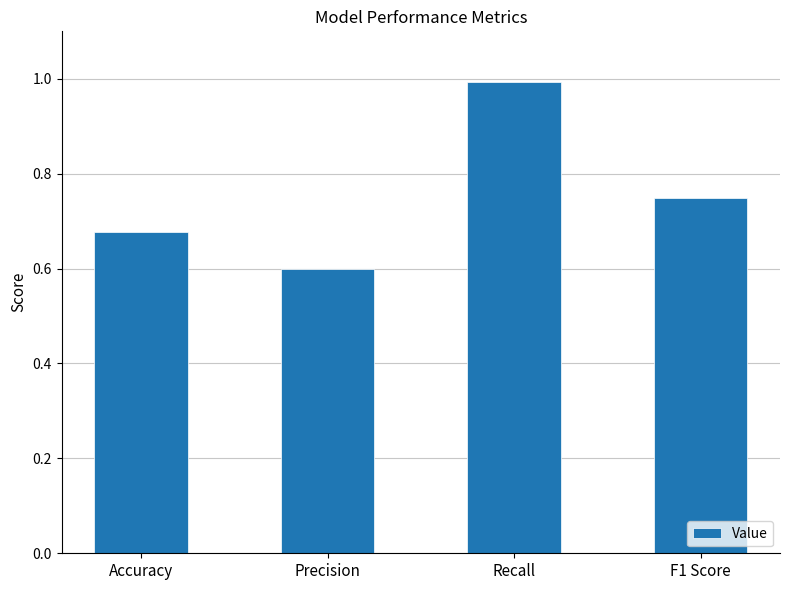

What is the label of the 4th bar from the left?

F1 Score